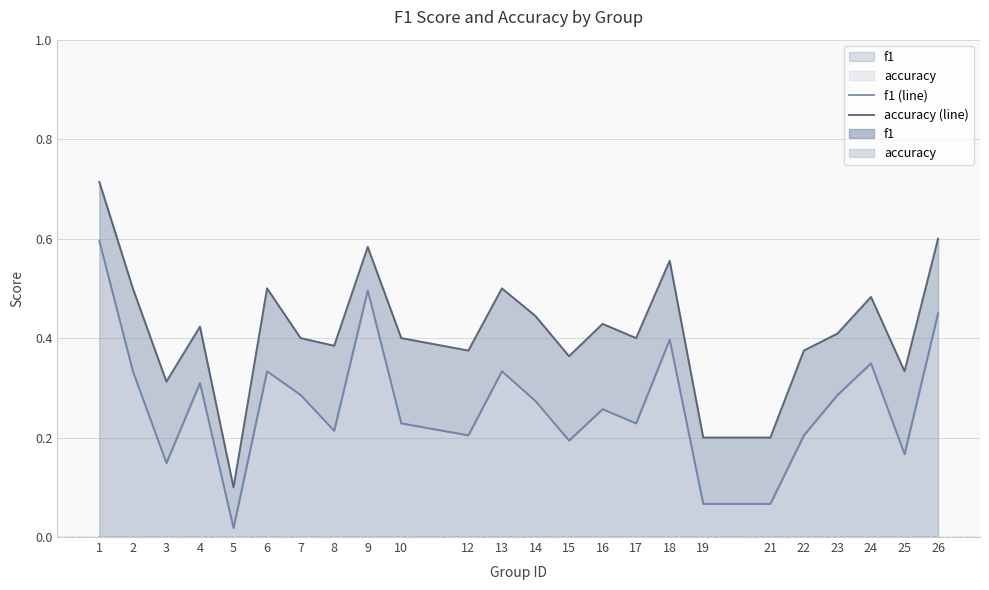

Count the number of categories in the chart.

24